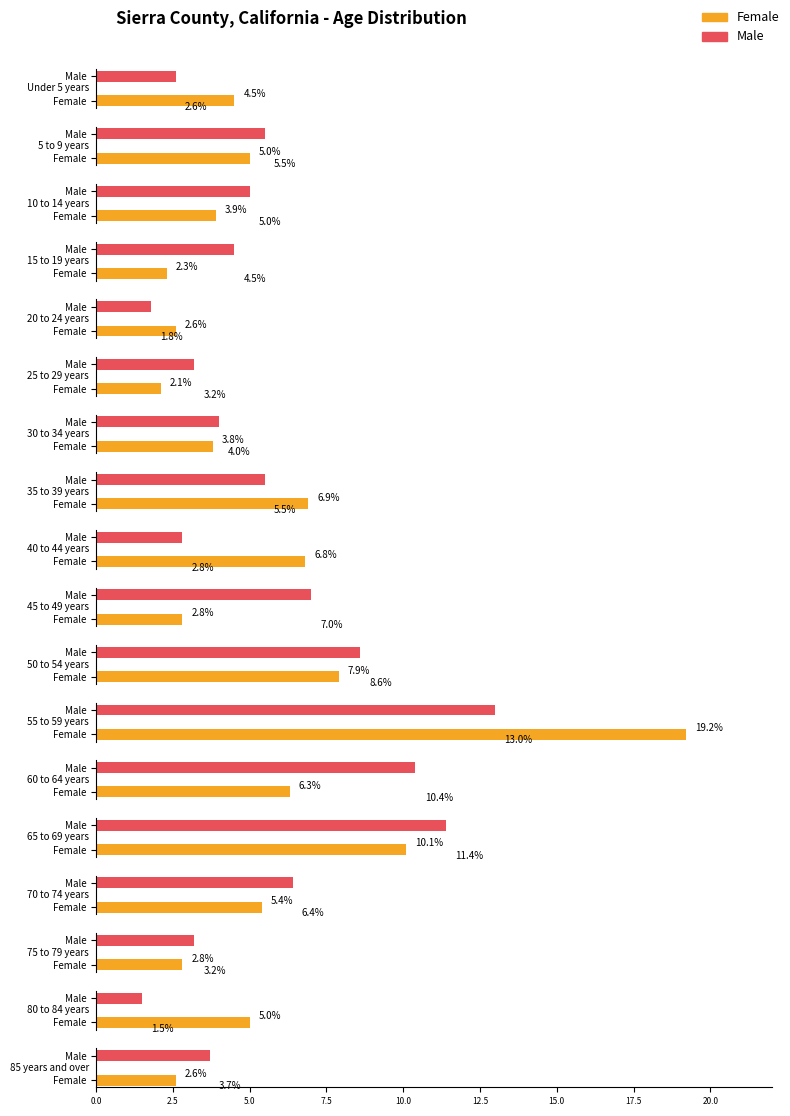

What is the difference between the maximum and minimum values in the Female series?

17.1